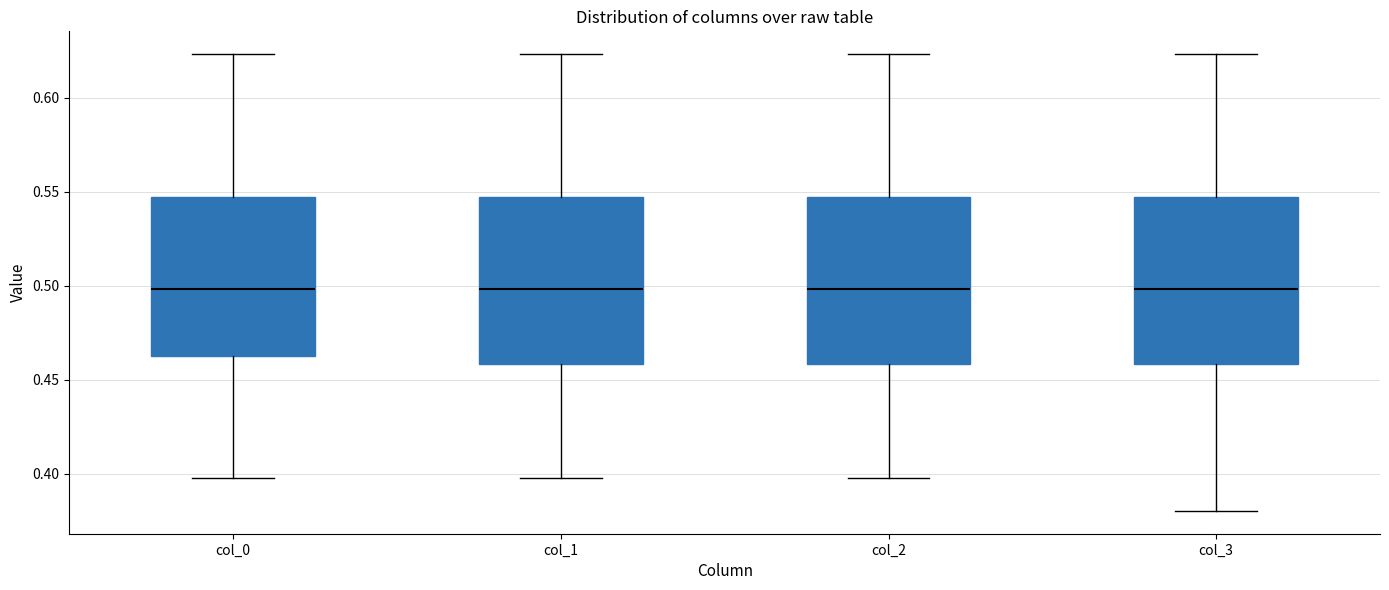

Reading left to right, read every box against the y-axis: the position of its median line, the range the box covers, and the ends of its whiskers. The values are not printed on the chart, so give them approximately, as read against the axis.

col_0: median 0.500, box 0.460 to 0.545, whiskers 0.400 to 0.625
col_1: median 0.500, box 0.460 to 0.545, whiskers 0.400 to 0.625
col_2: median 0.500, box 0.460 to 0.545, whiskers 0.400 to 0.625
col_3: median 0.500, box 0.460 to 0.545, whiskers 0.380 to 0.625